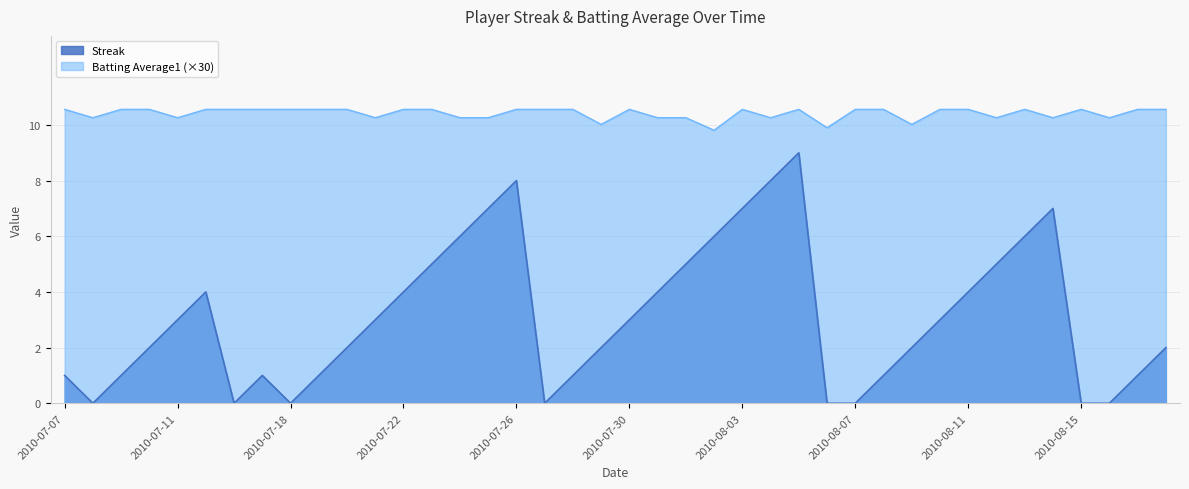

Which series has the largest total across all categories?

Batting Average1 (×30)